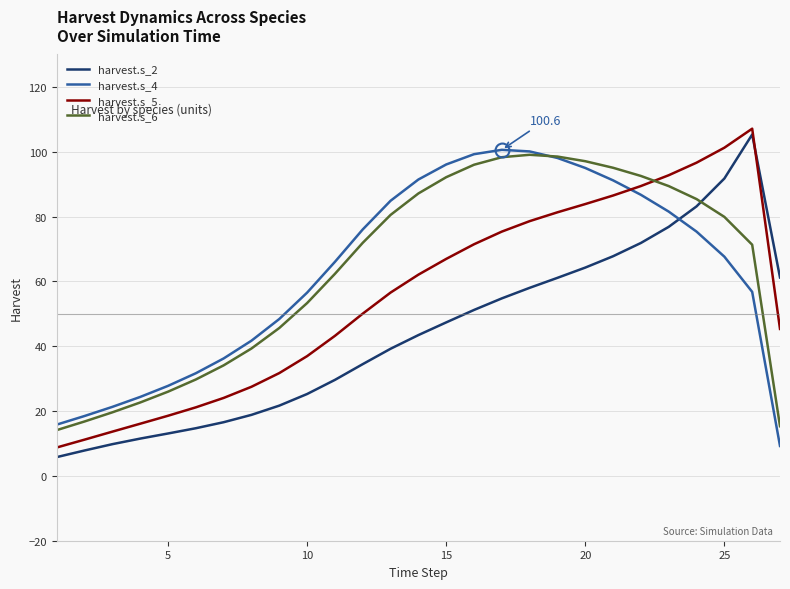

After their last crossing, which series has the higher values: harvest.s_2 or harvest.s_5?

harvest.s_2